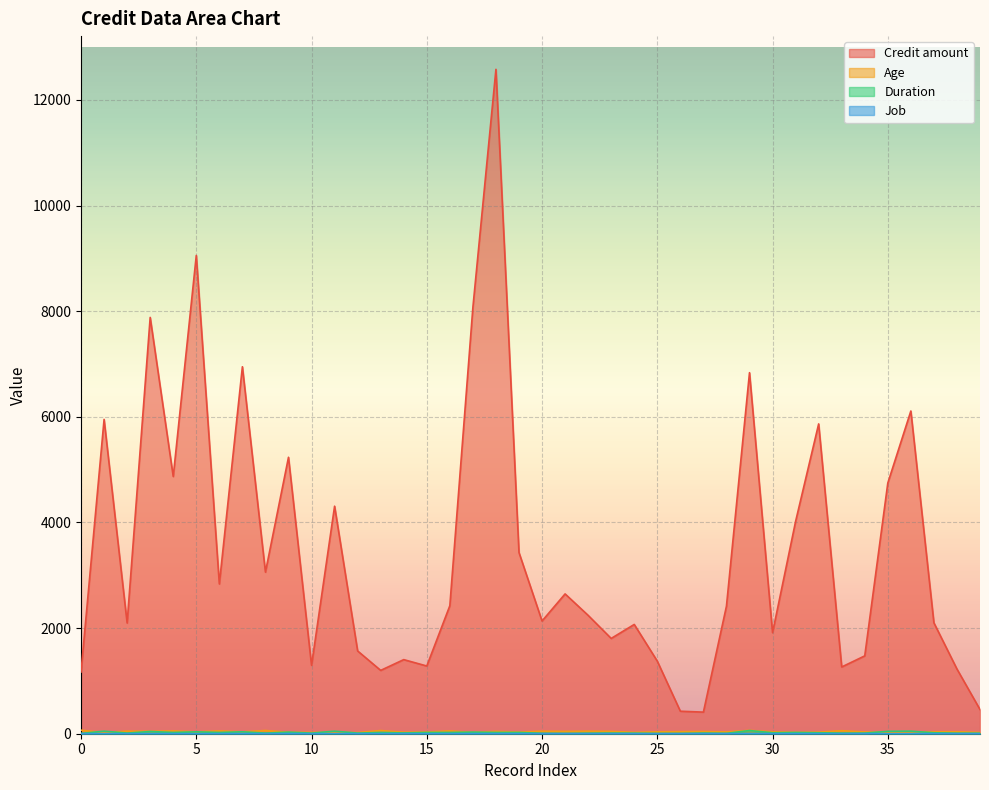

True or false: Age has more than 0 points higher than both neighbors.

True